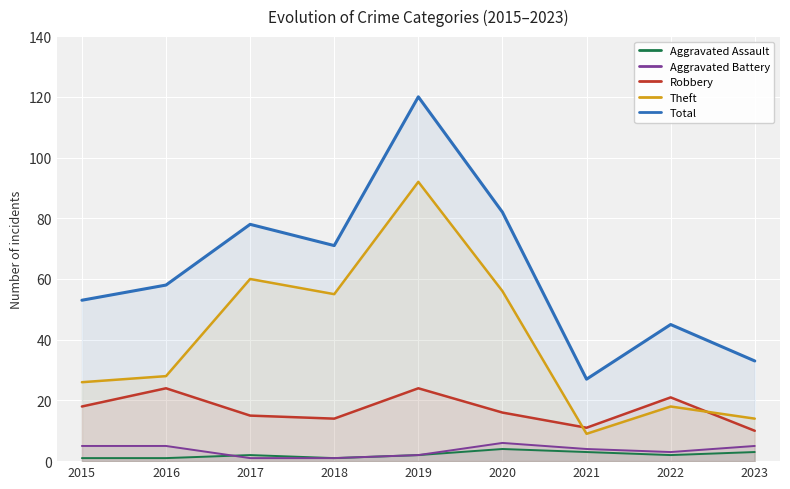

At how many categories does at least one series exceed 52?

6